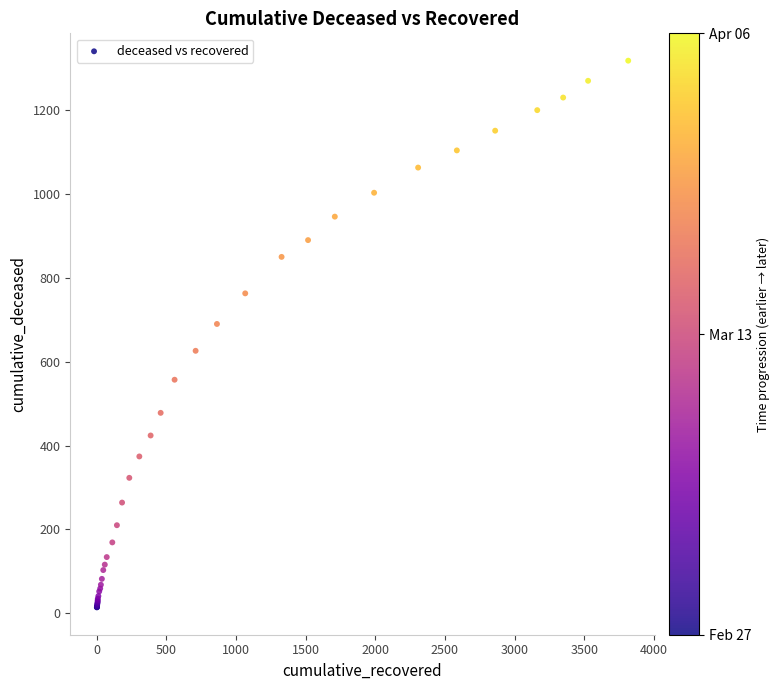

What Y value in the scatter plot is closest to 666?

690